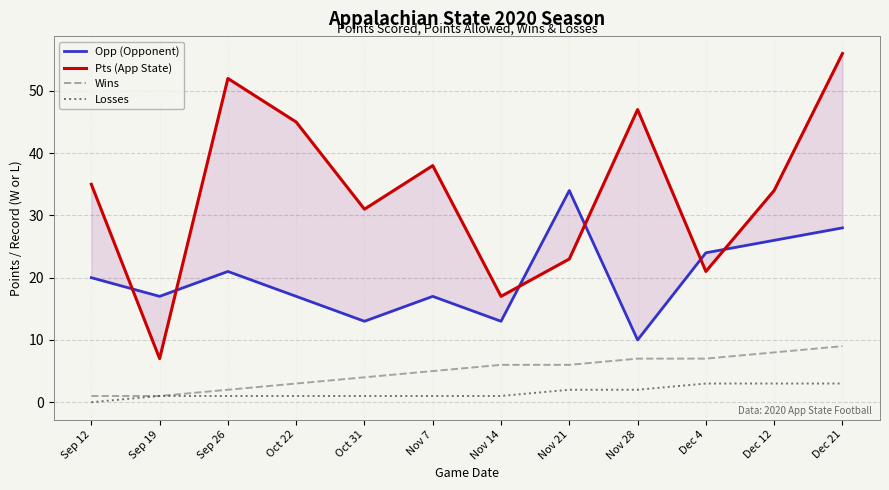

True or false: Wins and Losses intersect in this chart.

False